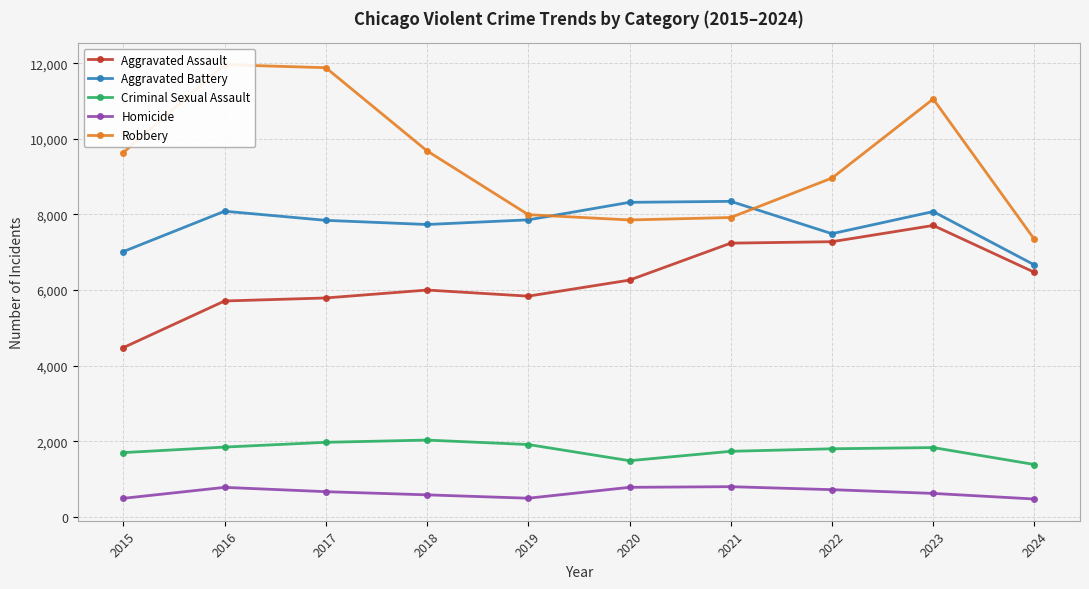

Is it true that Robbery equals 2351 at 2018?

False